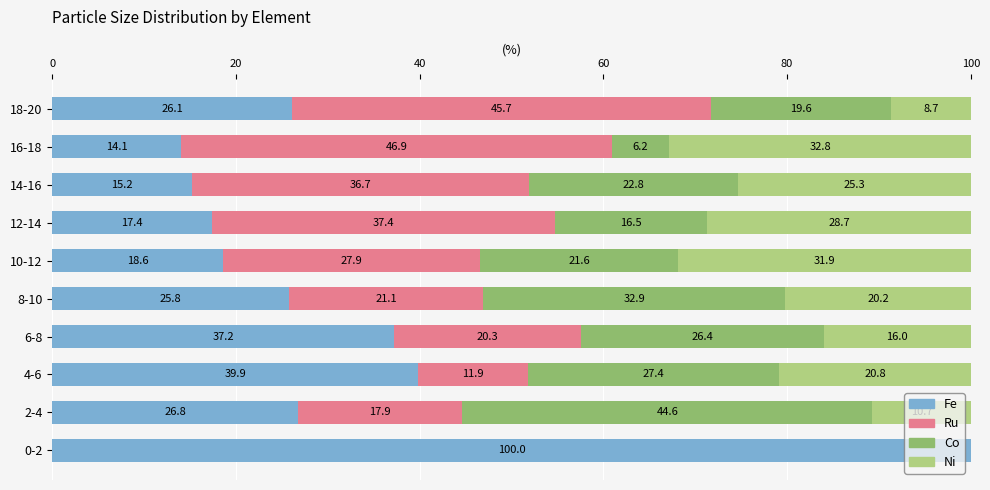

What is the total value across all series at 12-14?

100.0